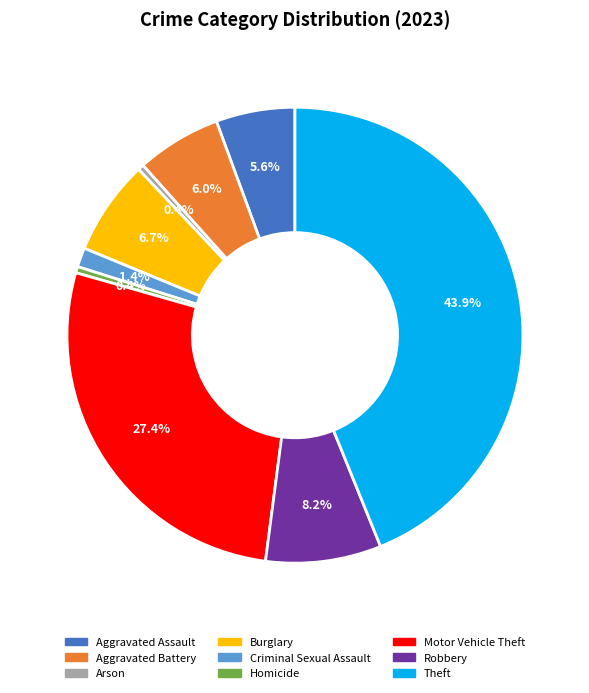

To the nearest percent, what portion does Burglary represent?

7%